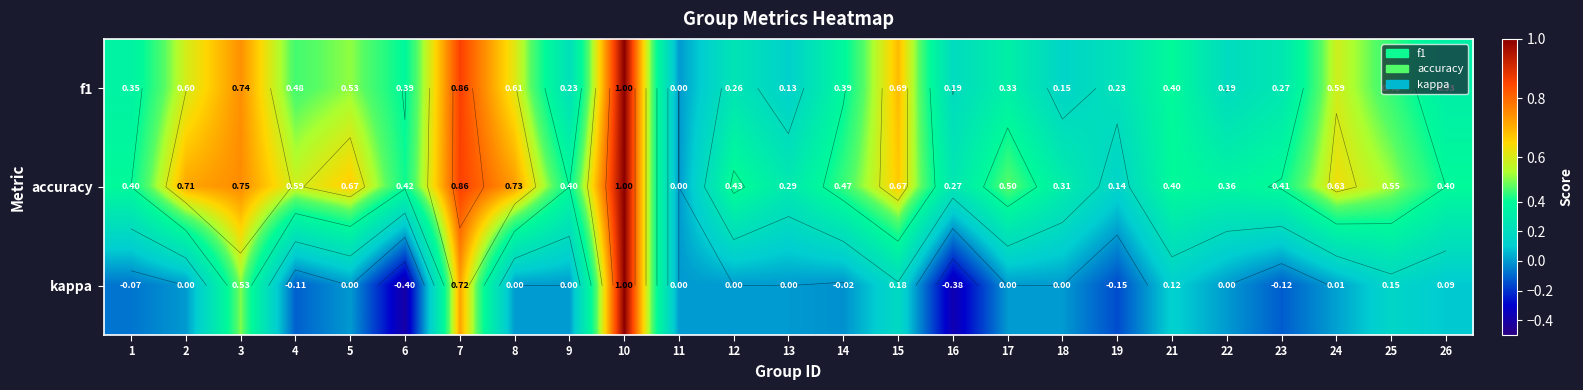

Is it true that accuracy equals 0.4 at 9?

True